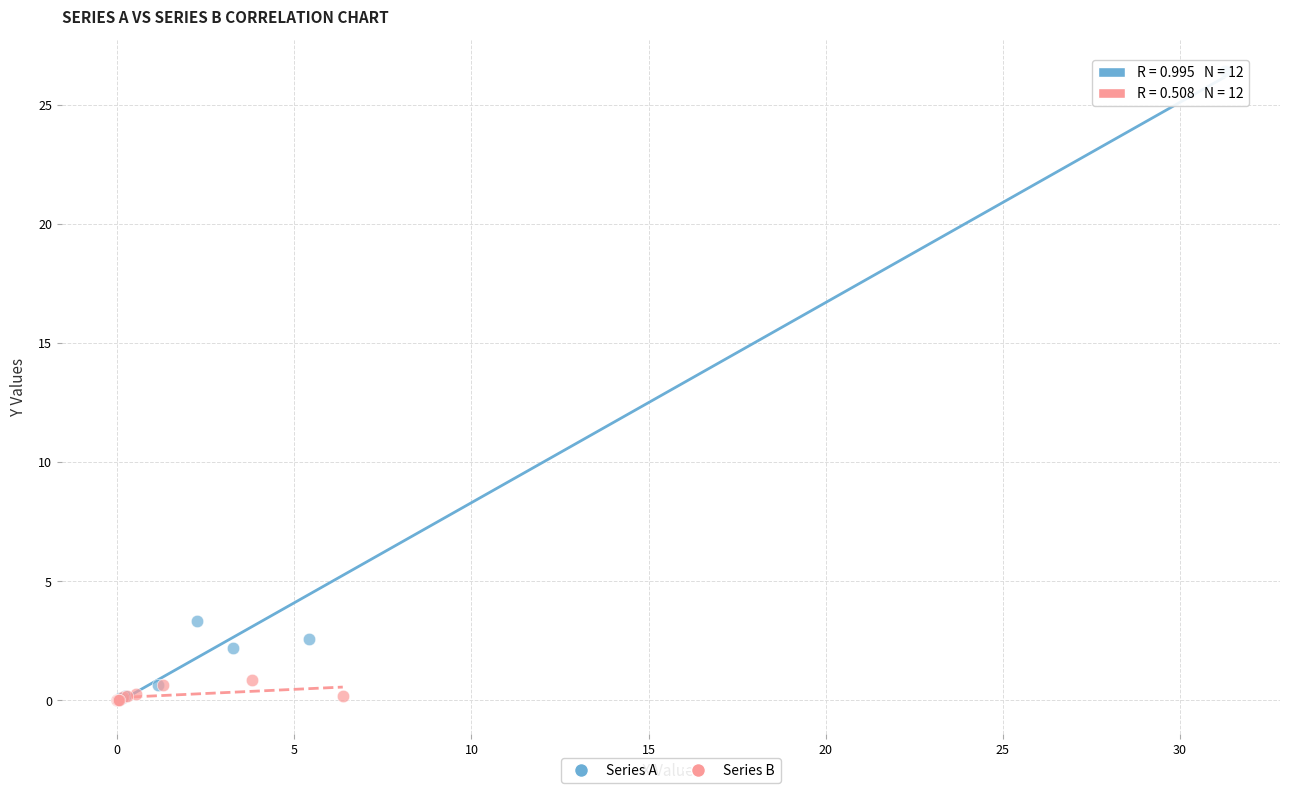

Which series reaches the maximum Y coordinate?

Series A